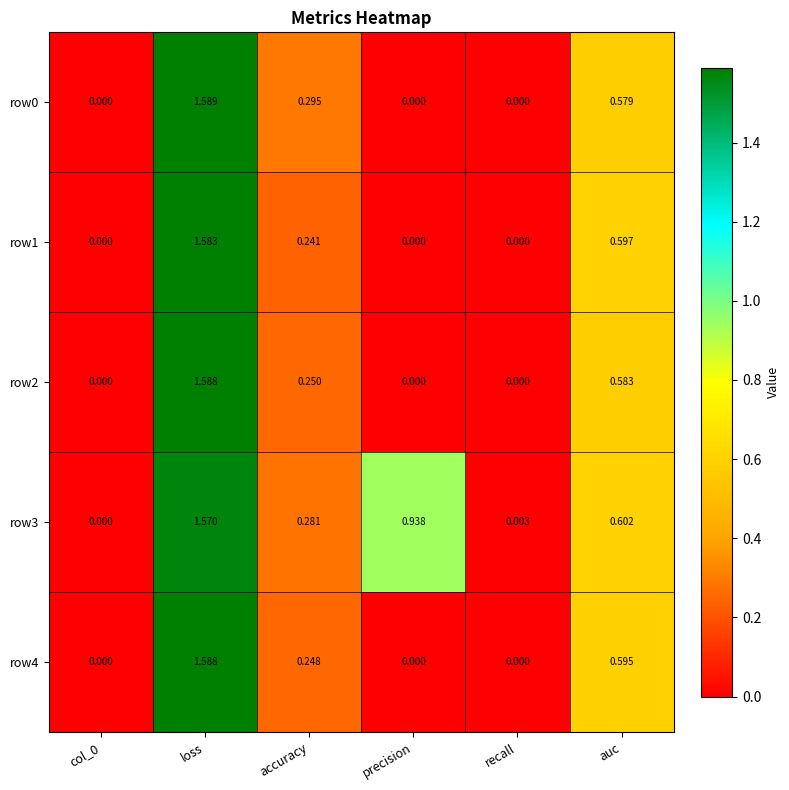

Count the number of data series in this chart.

5